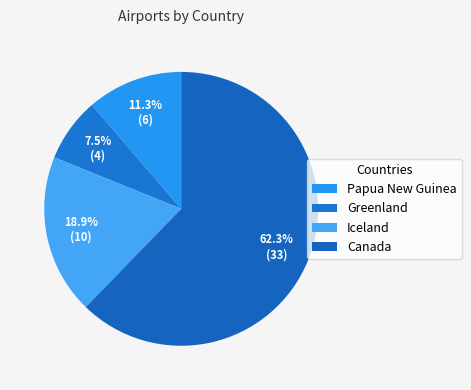

Which slice is the smallest?

Greenland